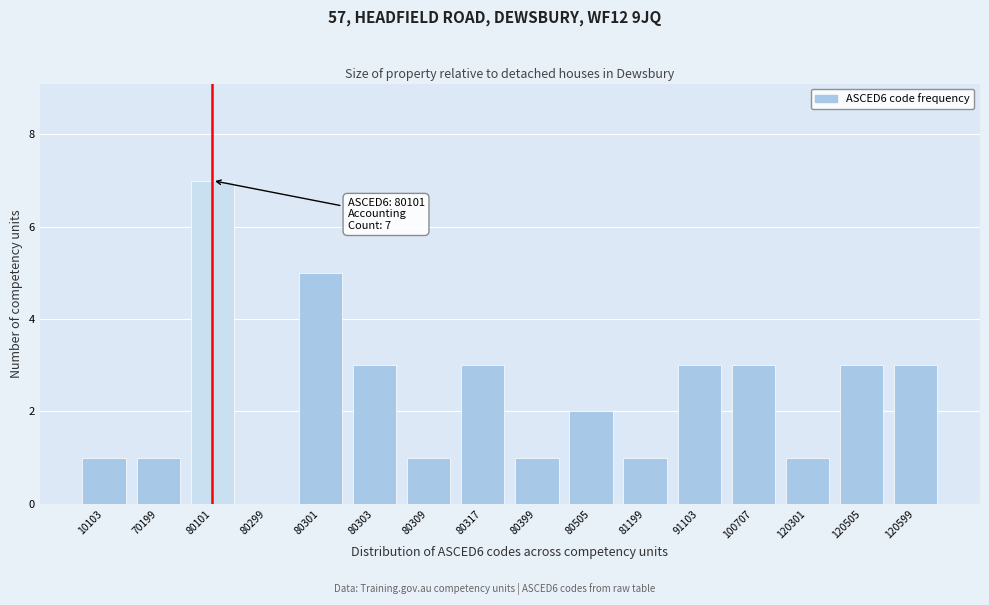

Reading right to left, list all the values displayed in this chart.

120599=3	120505=3	120301=1	100707=3	91103=3	81199=1	80505=2	80399=1	80317=3	80309=1	80303=3	80301=5	80299=0	80101=7	70199=1	10103=1